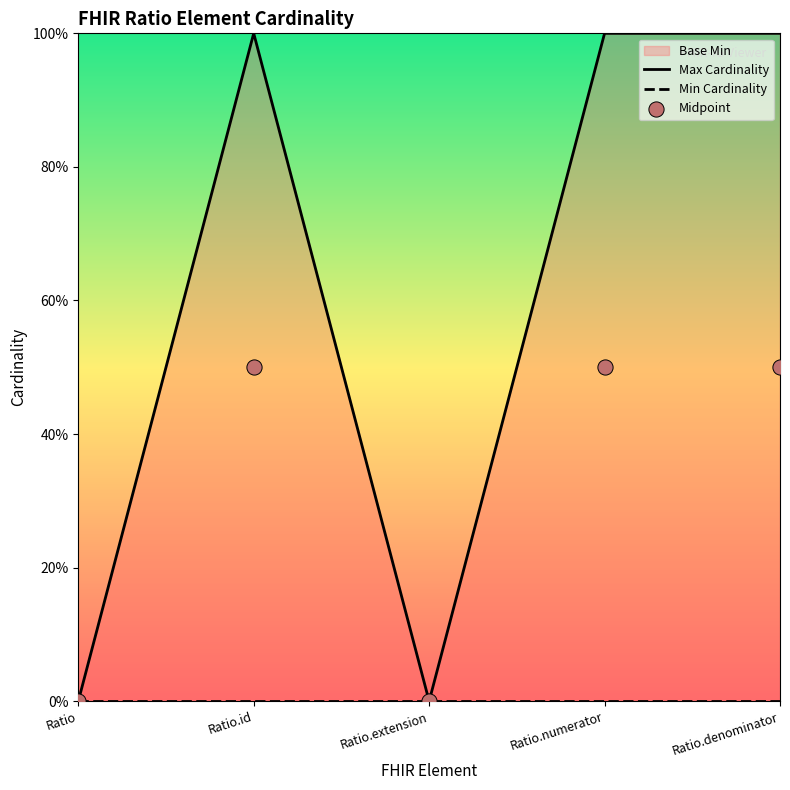

Is the value of Max Cardinality at Ratio.numerator greater than the value of Min Cardinality at Ratio.id?

Yes